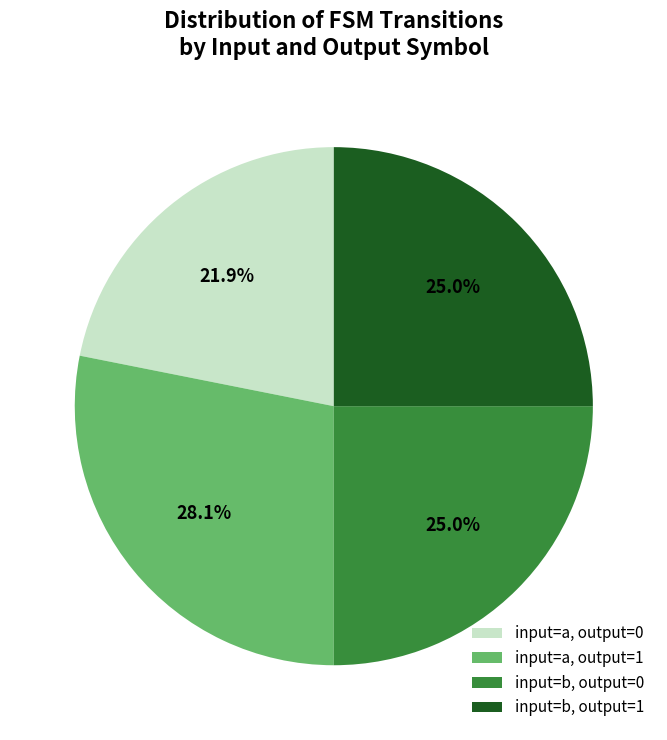

What is the ratio of the value at input=a, output=1 to the value at input=a, output=0?

1.3